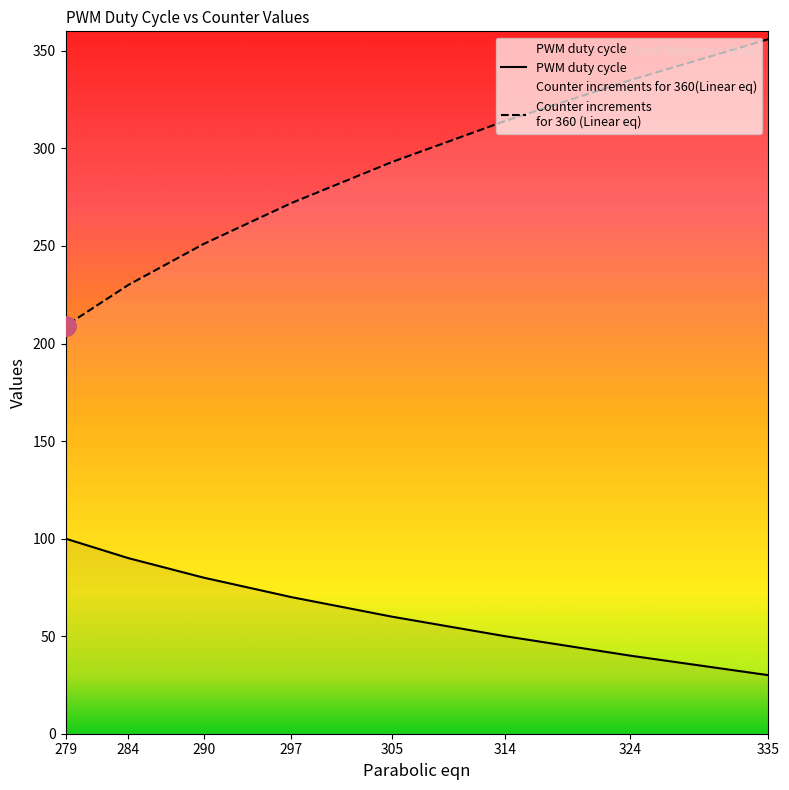

Count the number of categories in the chart.

8